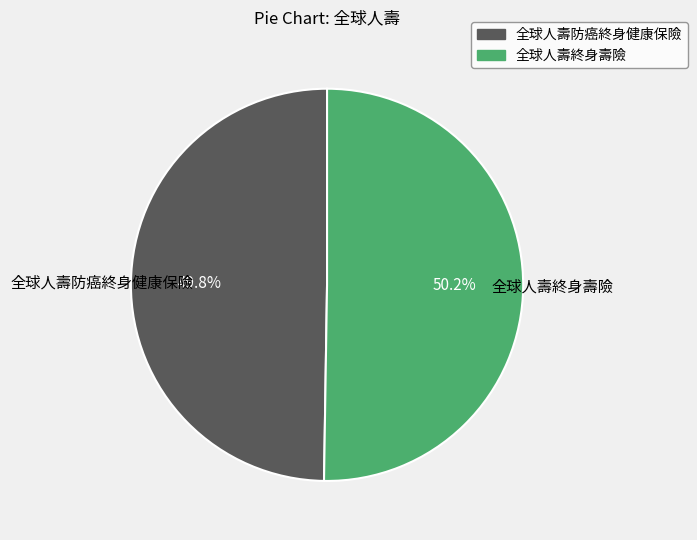

Is there a majority slice in this chart?

Yes